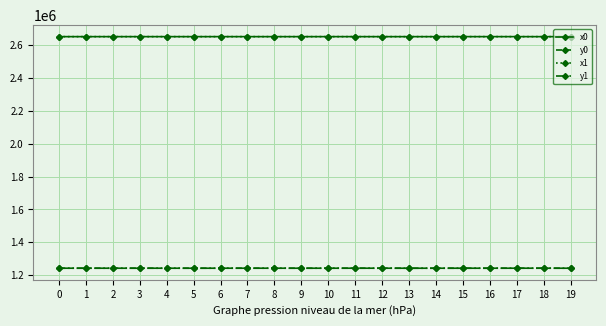

At how many categories does at least one series exceed 1807756?

20